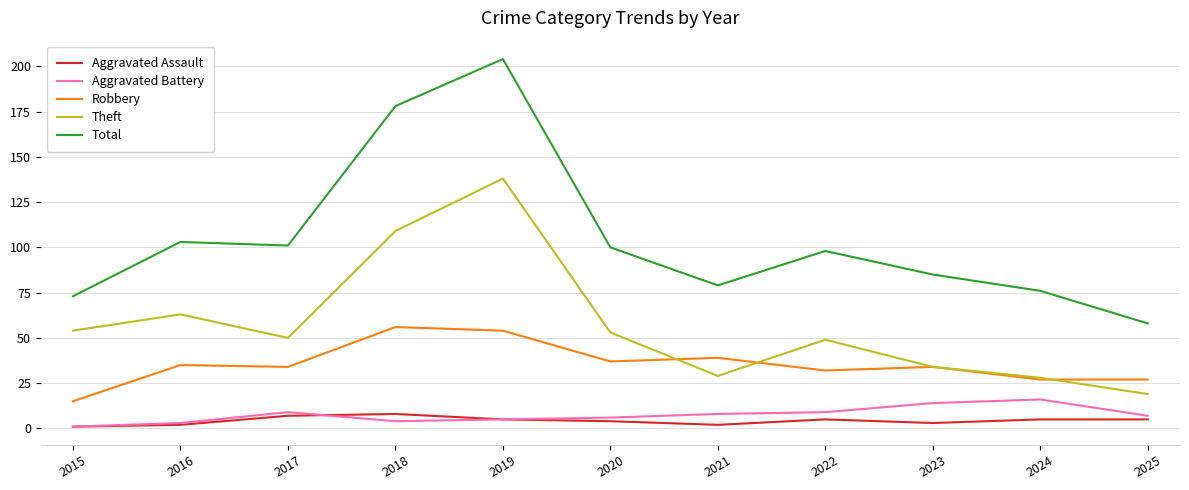

What is the highest value of the Theft series?

138